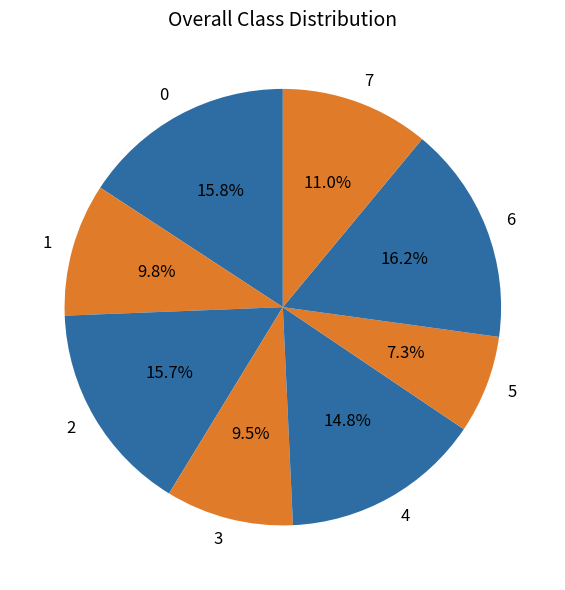

Is 0 the majority of the pie?

No